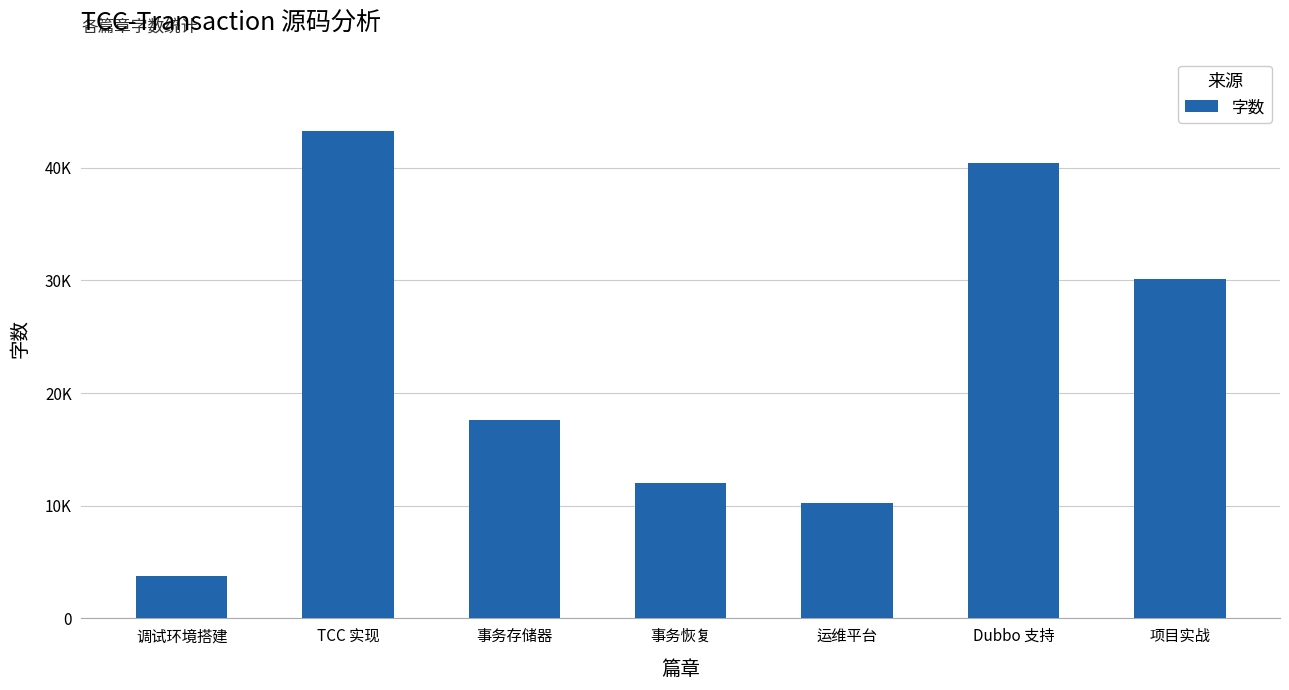

At which label does the data first exceed 17591?

TCC 实现